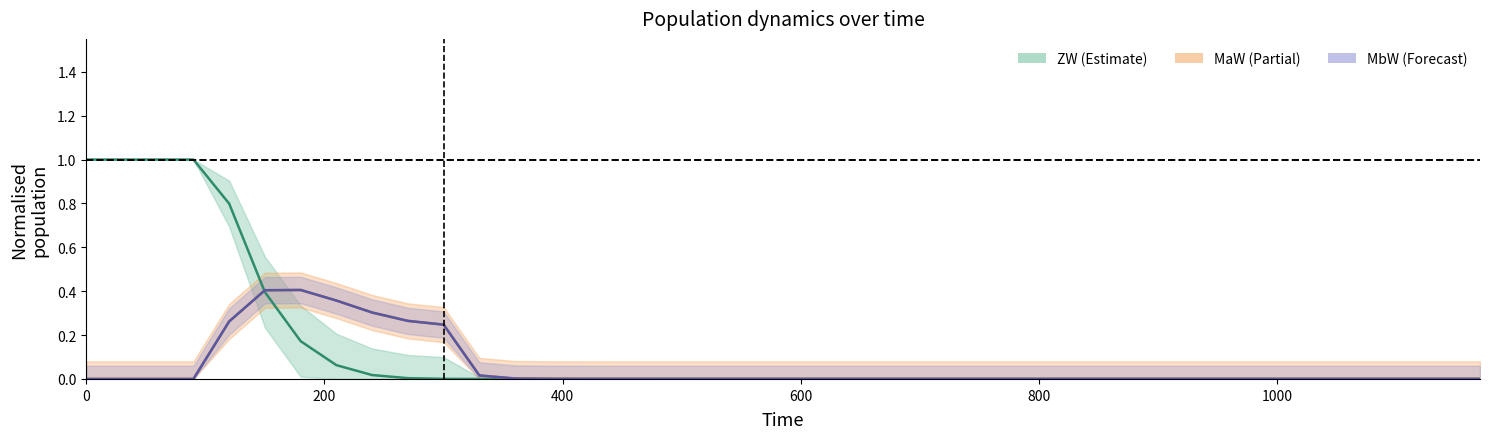

How many distinct data groups are displayed?

3